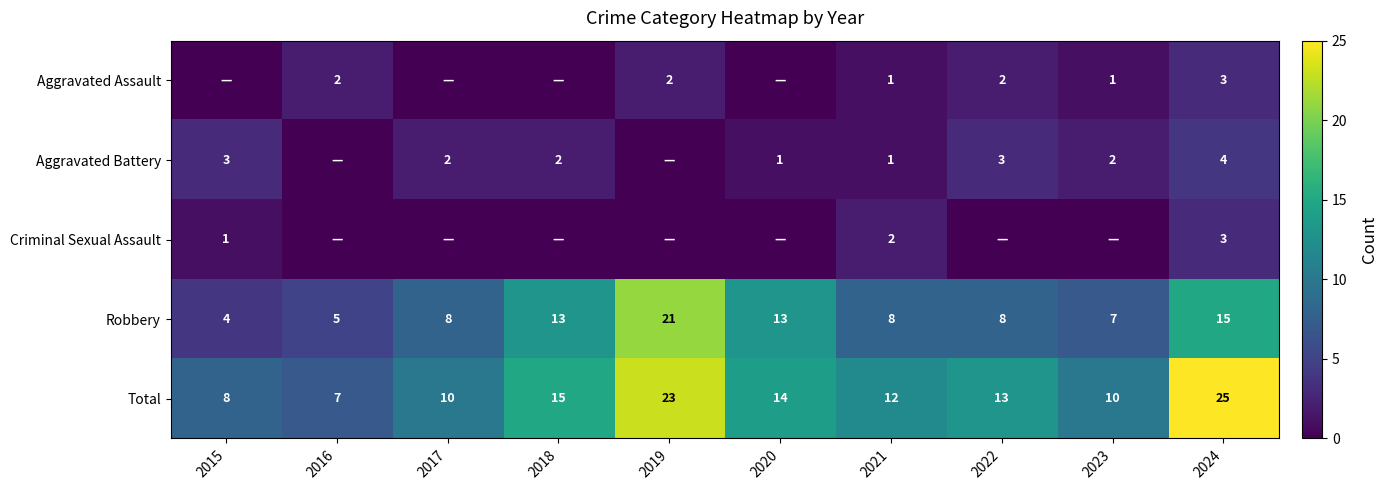

What is the sum of the Total values at 2023 and 2018?

25